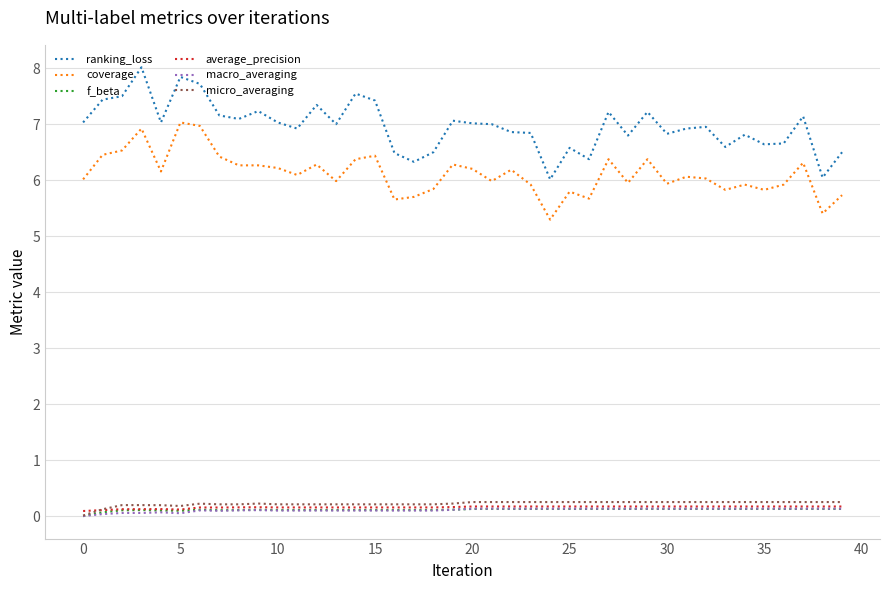

What is the greatest value displayed?

8.0